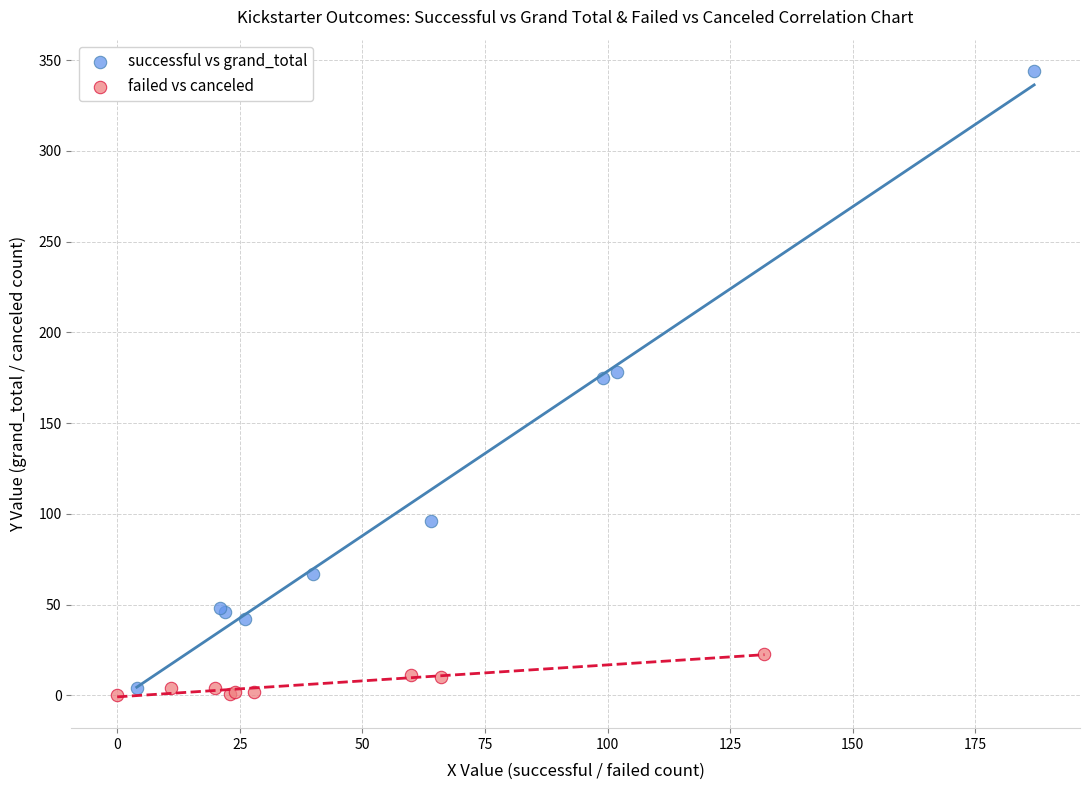

Which series has the widest spread of Y values?

successful vs grand_total